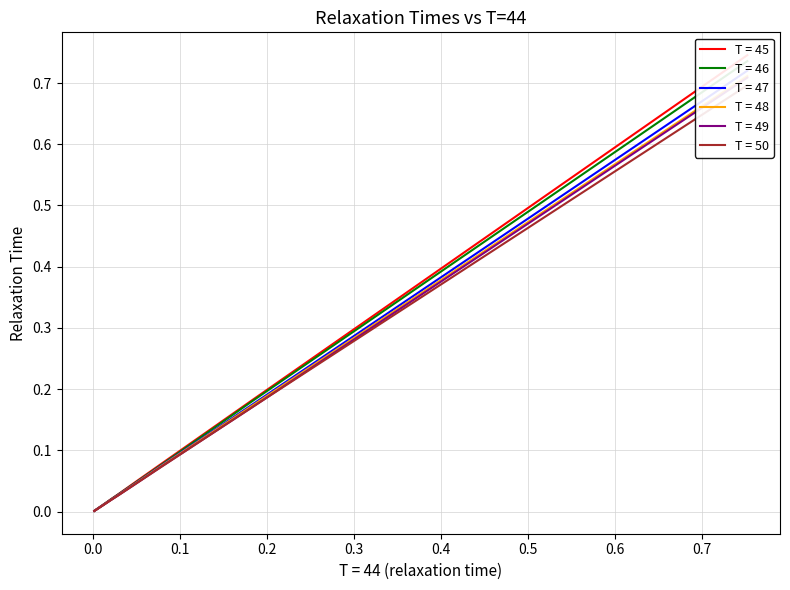

True or false: T = 46 and T = 48 cross at least once.

False